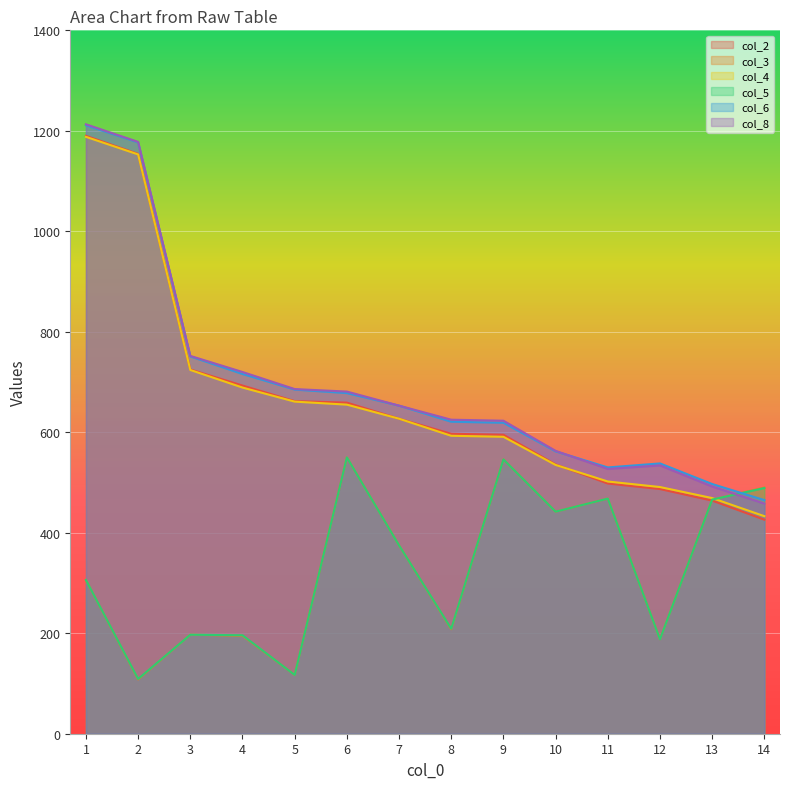

Which series has the largest total across all categories?

col_8